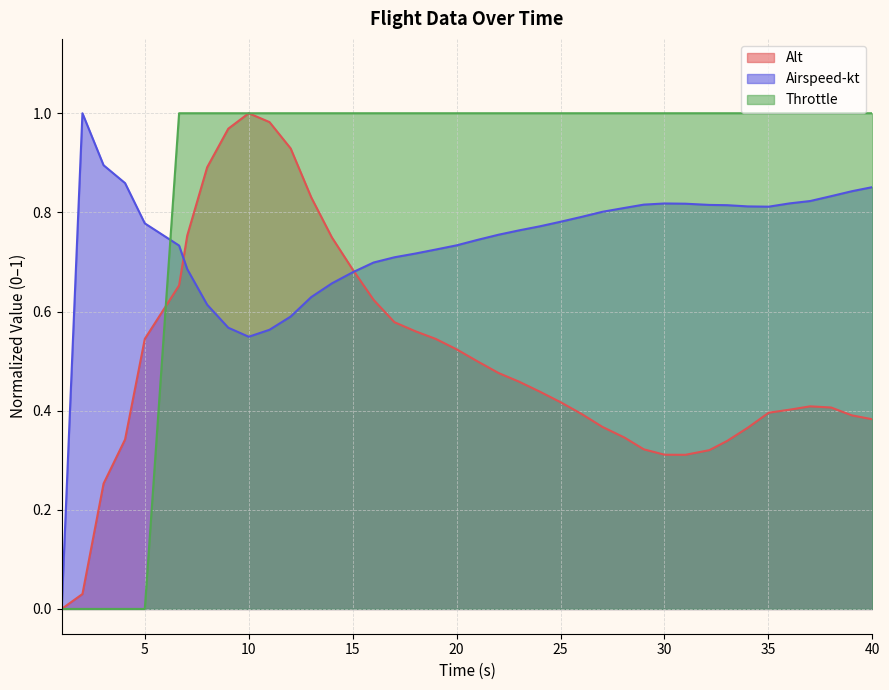

List the series in order of their overall mean, highest first.

Throttle, Airspeed-kt, Alt